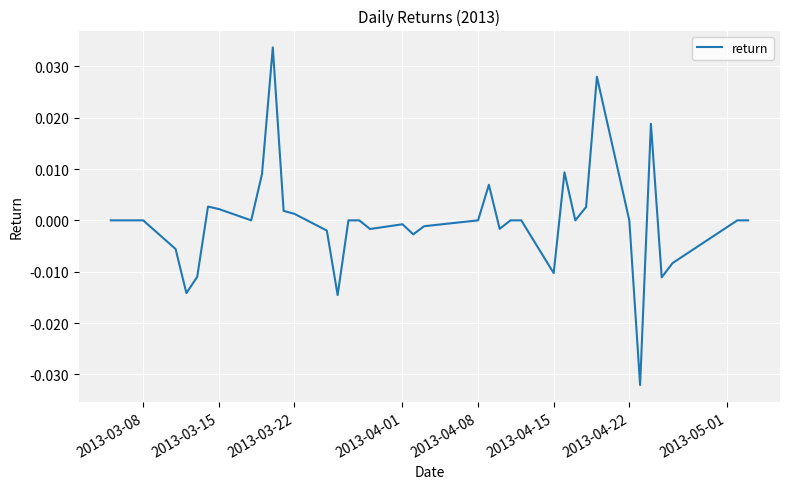

How many lines are shown in the chart?

1